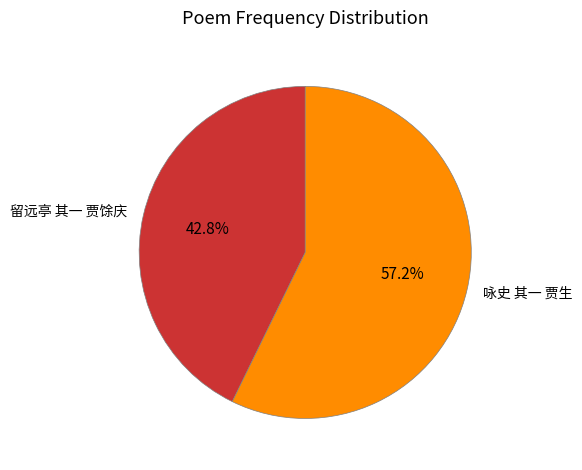

To the nearest percent, what is the difference between the largest and smallest slice percentages?

14%